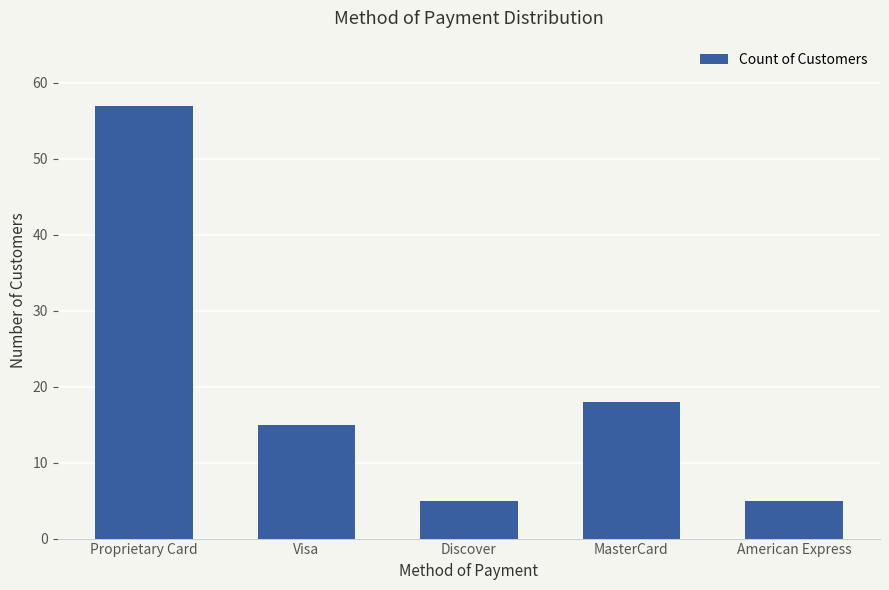

What is the greatest value displayed?

57